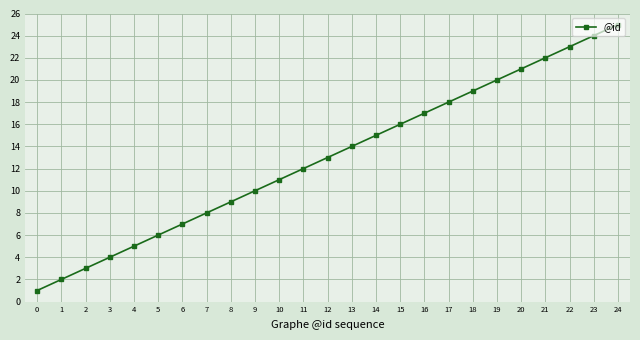

Does the chart have visible grid lines?

Yes